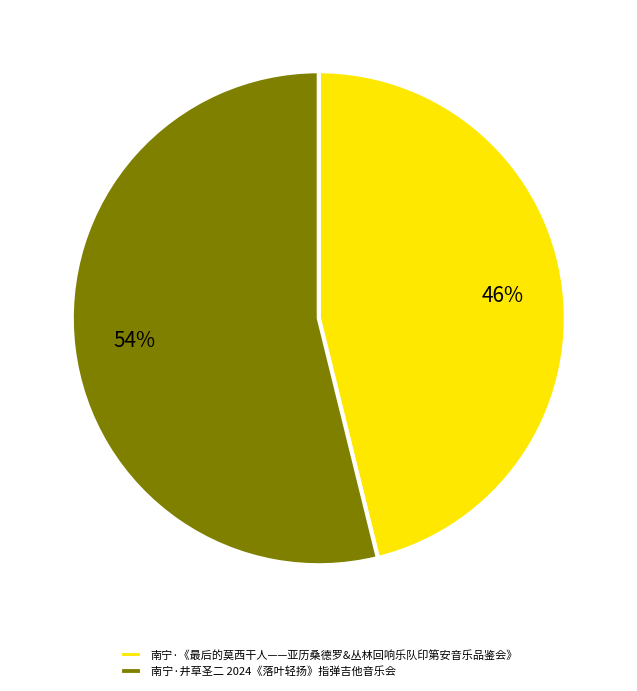

How many slices are in this pie chart?

2